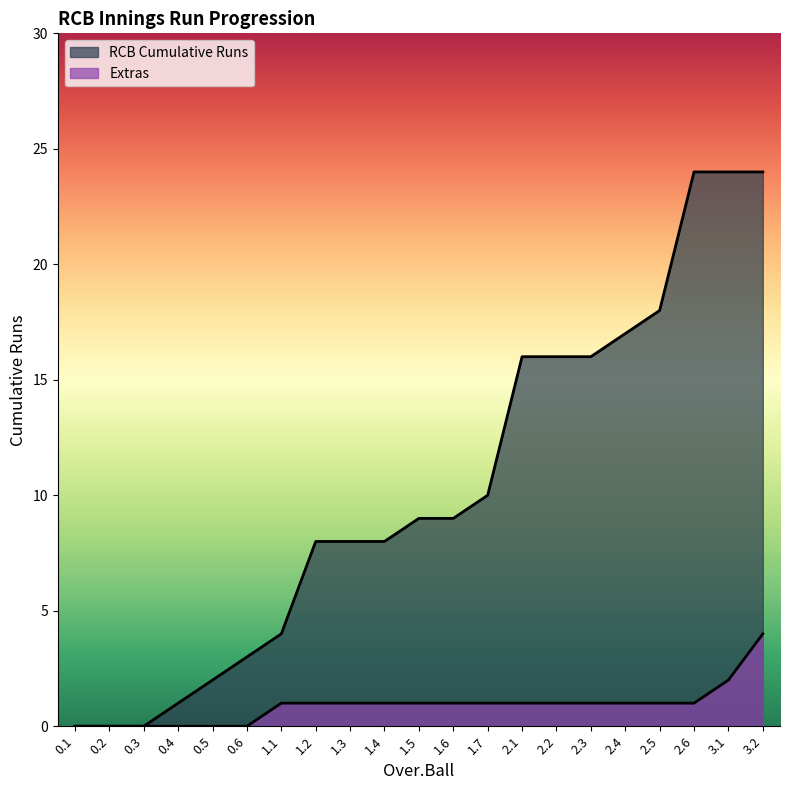

What are all the series names shown in the legend?

RCB Cumulative Runs, Extras